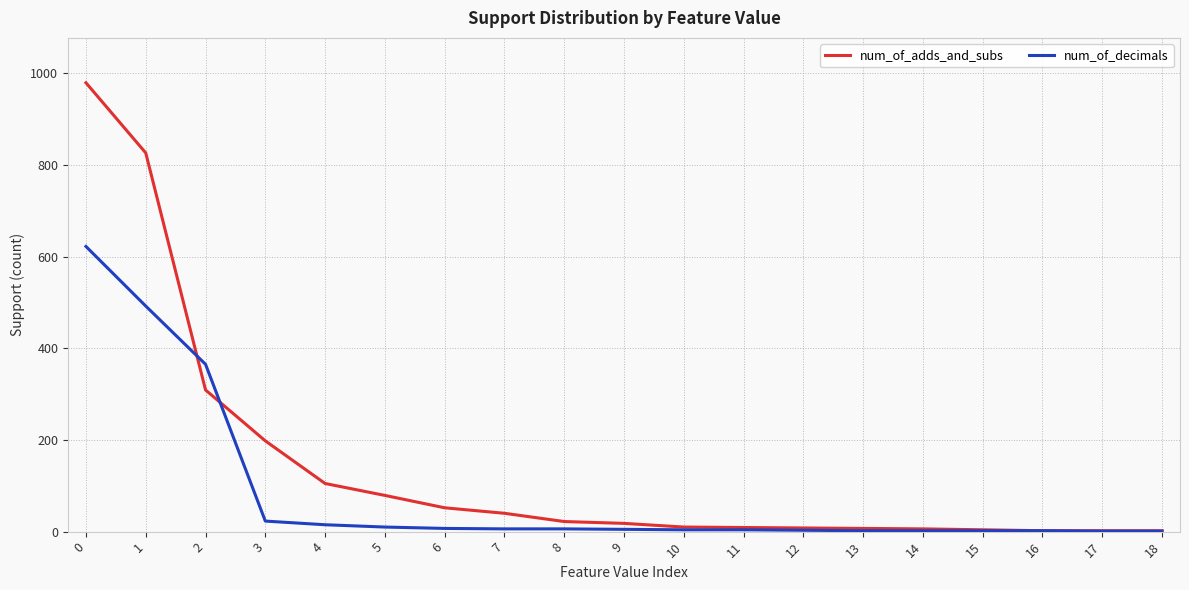

What is the average value of the num_of_adds_and_subs series?

141